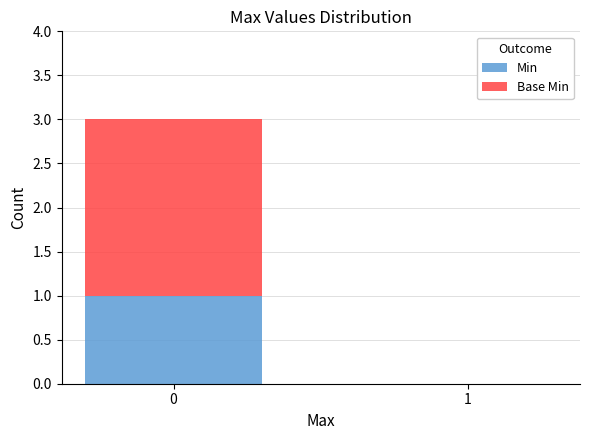

Where is Min nearest to the value 0?

1